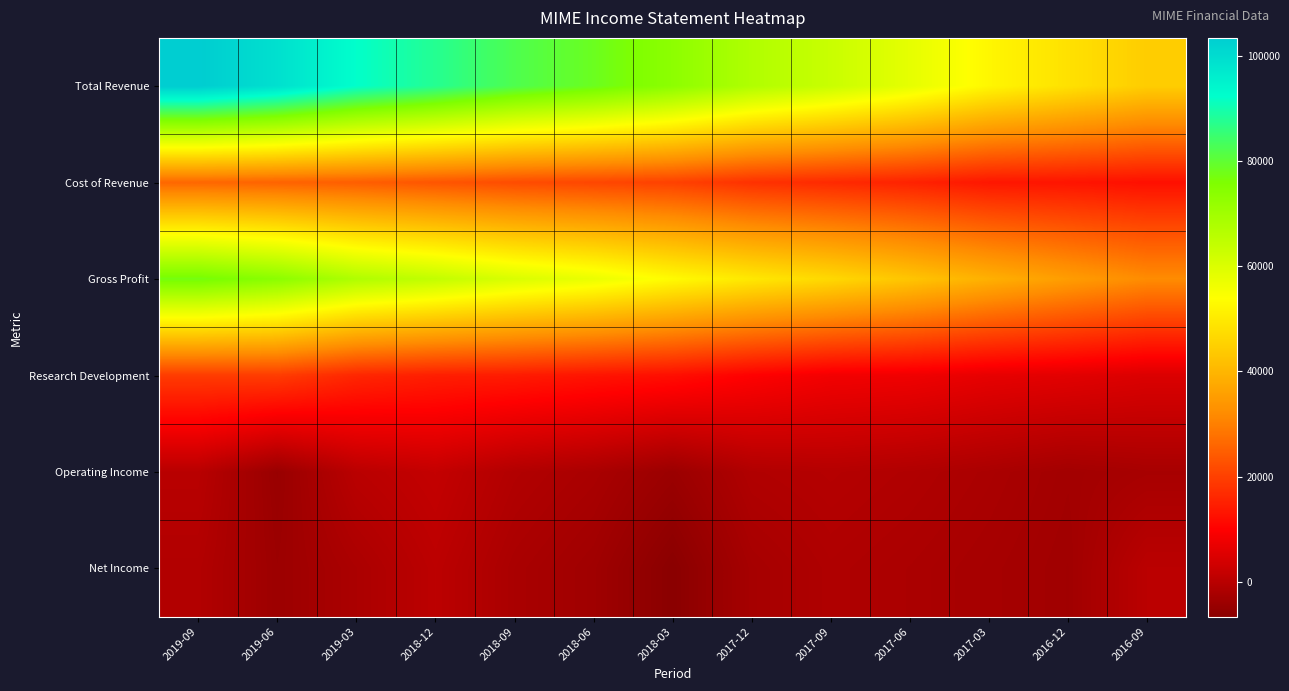

Which series has the largest range (max minus min)?

Total Revenue